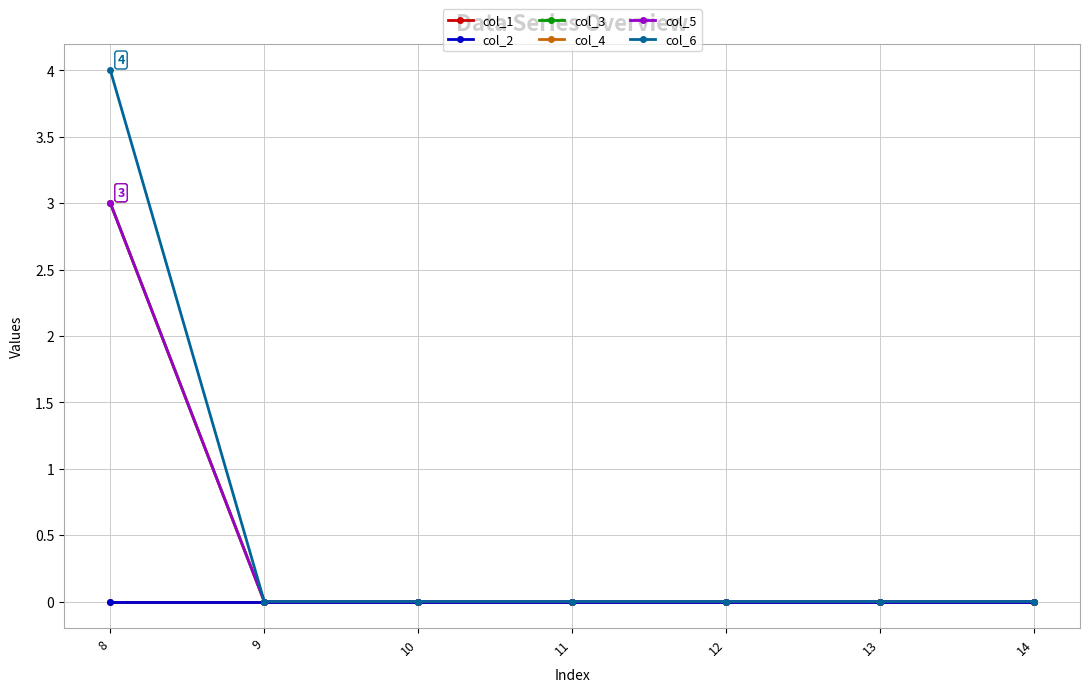

True or false: col_1 and col_6 intersect in this chart.

False